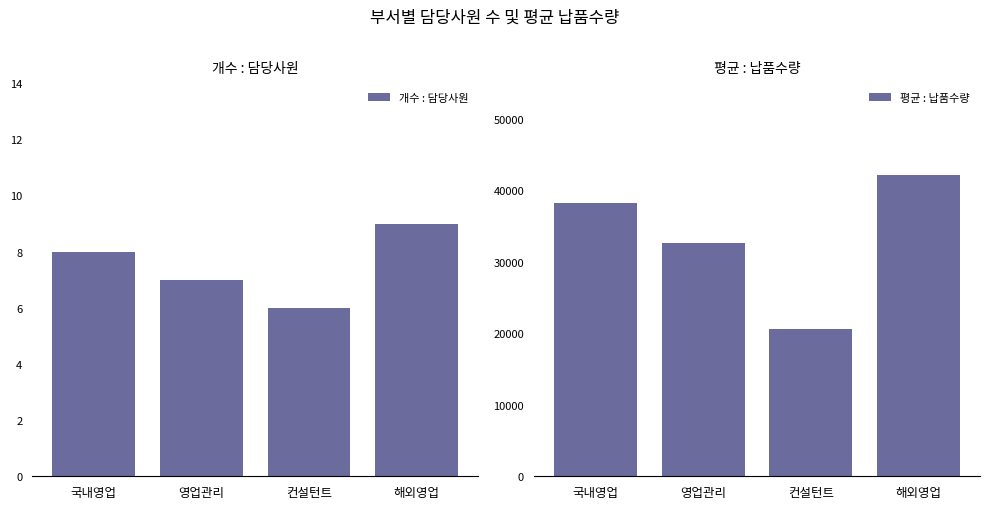

Rank the series at 영업관리 from lowest to highest value.

개수 : 담당사원, 평균 : 납품수량